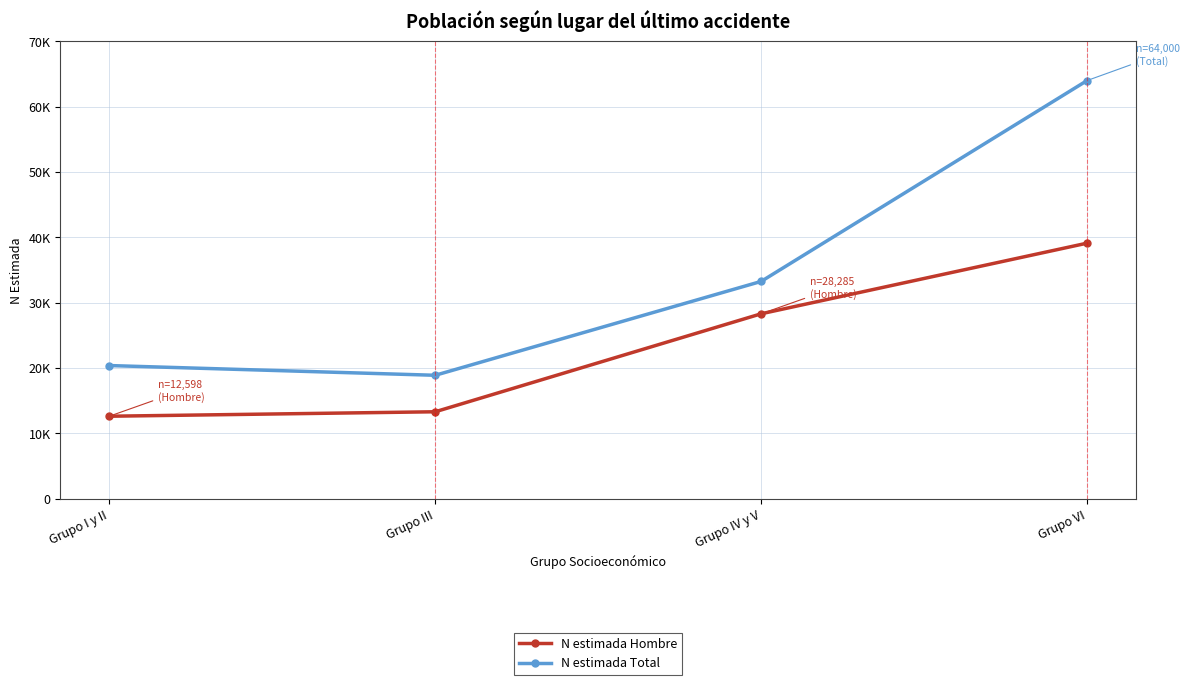

What are all the series names shown in the legend?

N estimada Hombre, N estimada Total